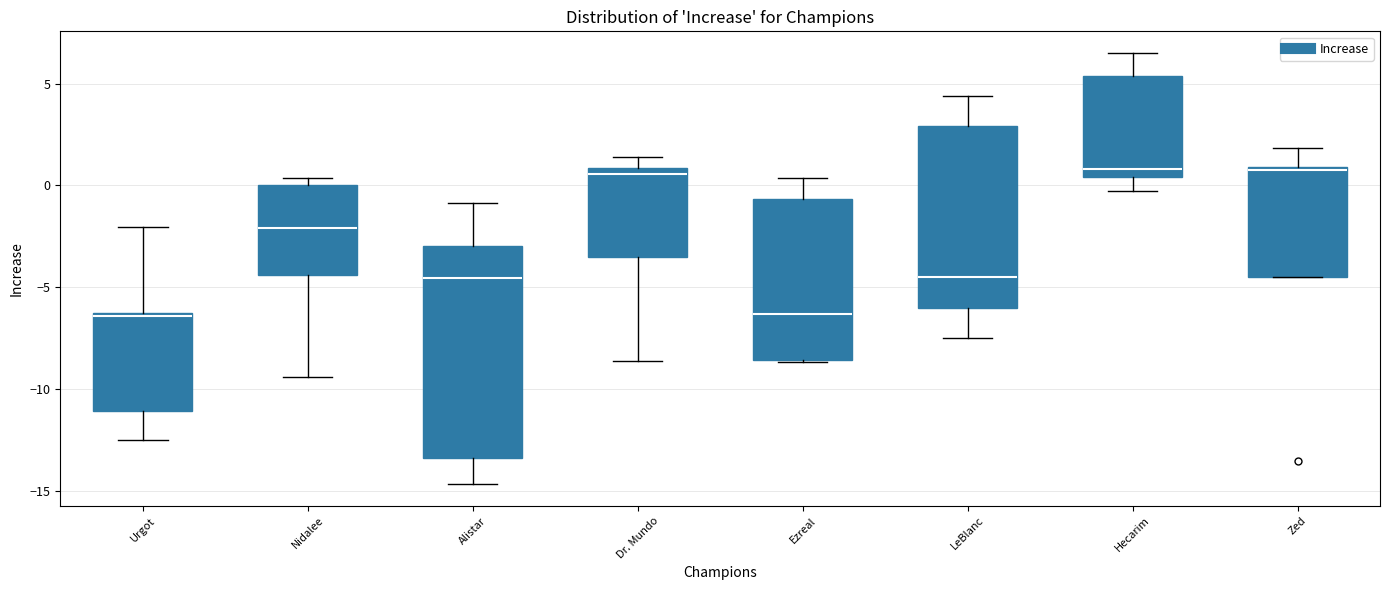

Reading left to right, transcribe this box plot: for each box, give where its median line is, the range the box spans, and where its two whiskers end, as read against the y-axis. The values are not printed on the chart, so give them approximately, as read against the axis.

Urgot: median -6.5, box -11.0 to -6.5, whiskers -12.5 to -2.0
Nidalee: median -2.0, box -4.5 to 0.0, whiskers -9.5 to 0.5
Alistar: median -4.5, box -13.5 to -3.0, whiskers -14.5 to -1.0
Dr. Mundo: median 0.5, box -3.5 to 1.0, whiskers -8.5 to 1.5
Ezreal: median -6.5, box -8.5 to -0.5, whiskers -8.5 to 0.5
LeBlanc: median -4.5, box -6.0 to 3.0, whiskers -7.5 to 4.5
Hecarim: median 1.0, box 0.5 to 5.5, whiskers -0.5 to 6.5
Zed: median 0.5, box -4.5 to 1.0, whiskers -4.5 to 2.0